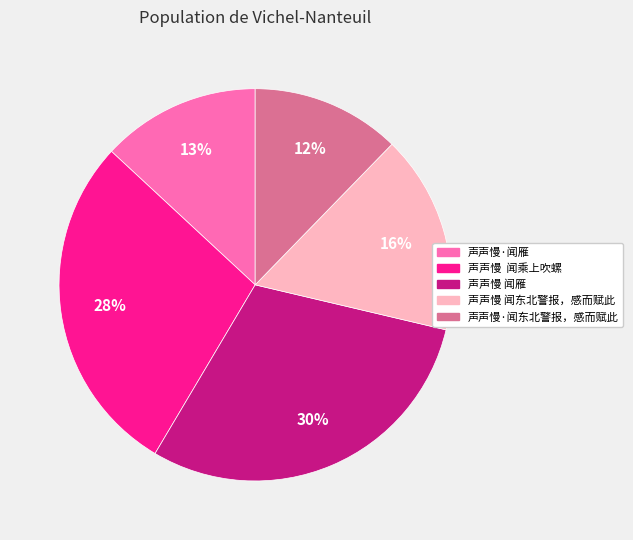

What percentage is the 声声慢 闻东北警报，感而赋此 slice, to the nearest percent?

16%